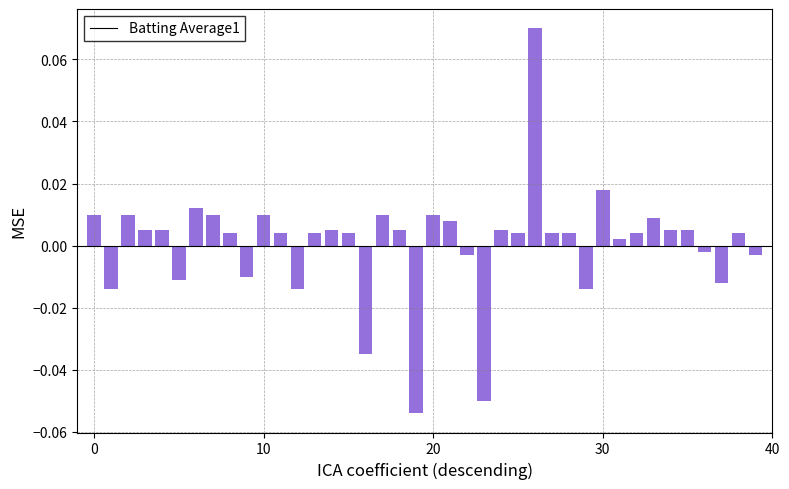

How many data points does each series have?

40